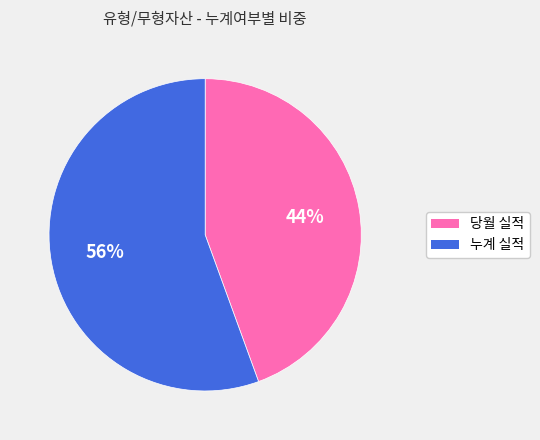

Which has a higher value, 당월 실적 or 누계 실적?

누계 실적